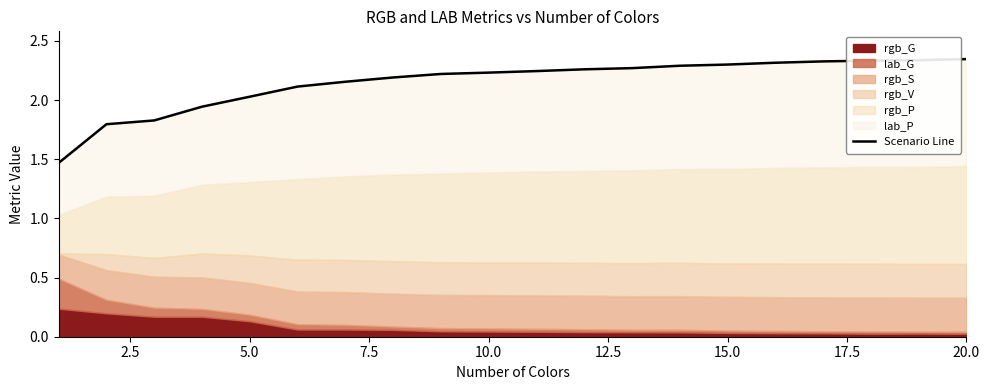

Is it true that the value at 9 is 3.1?

False